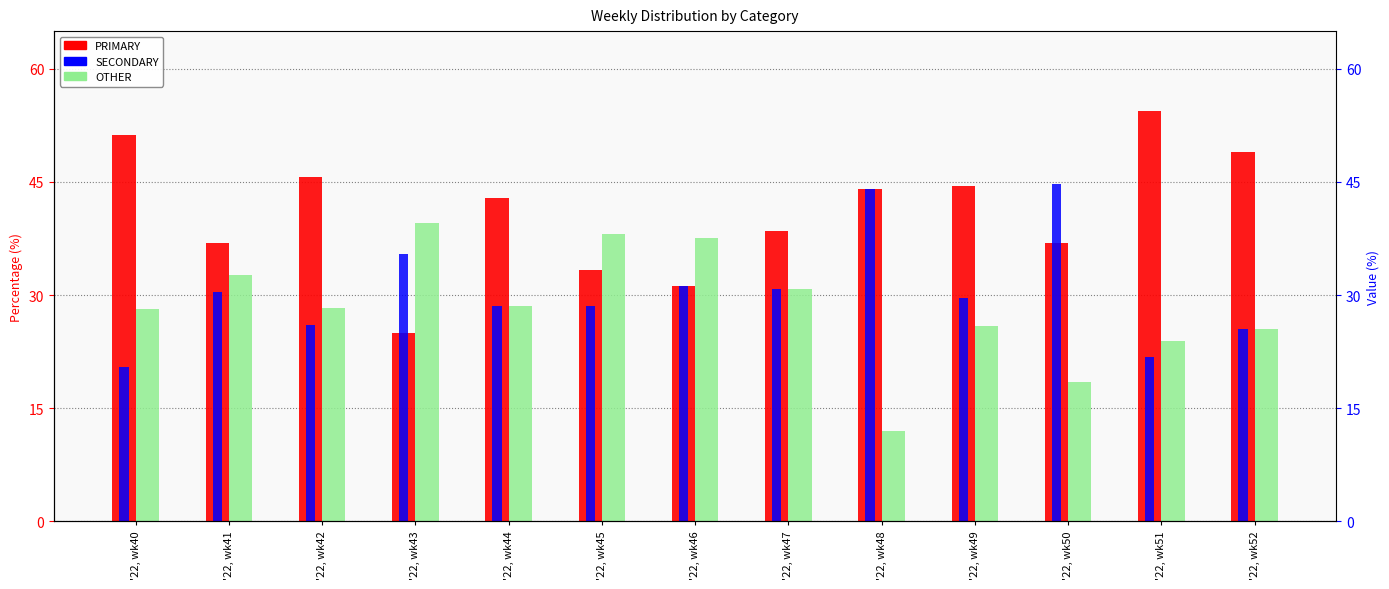

Is the value of SECONDARY at '22, wk47 greater than the value of OTHER at '22, wk43?

No